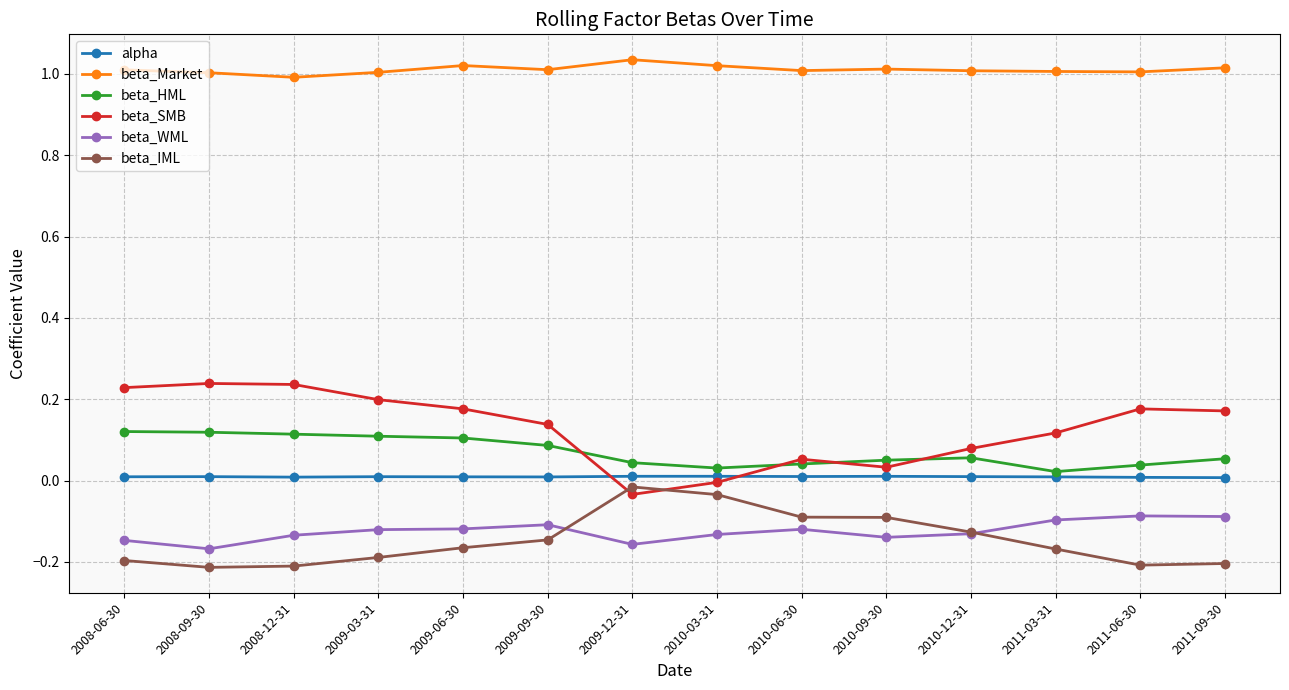

At which label does beta_SMB reach its minimum?

2009-12-31